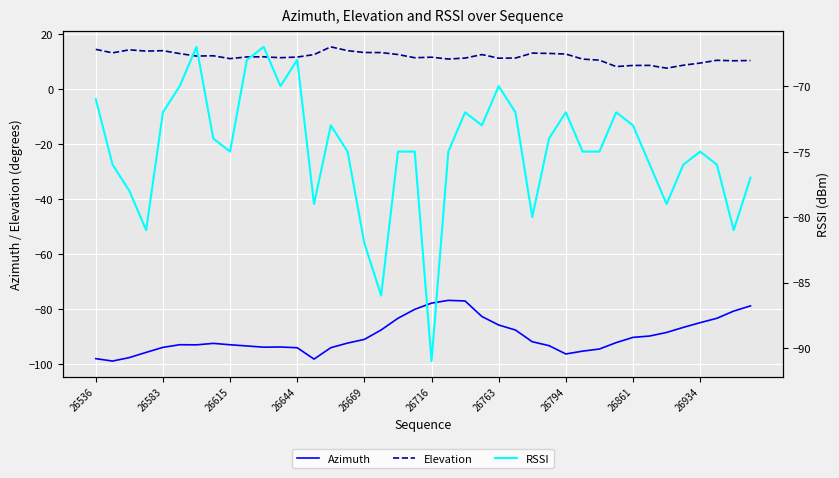

The value of Elevation at 26615 is 11.0. True or false?

True